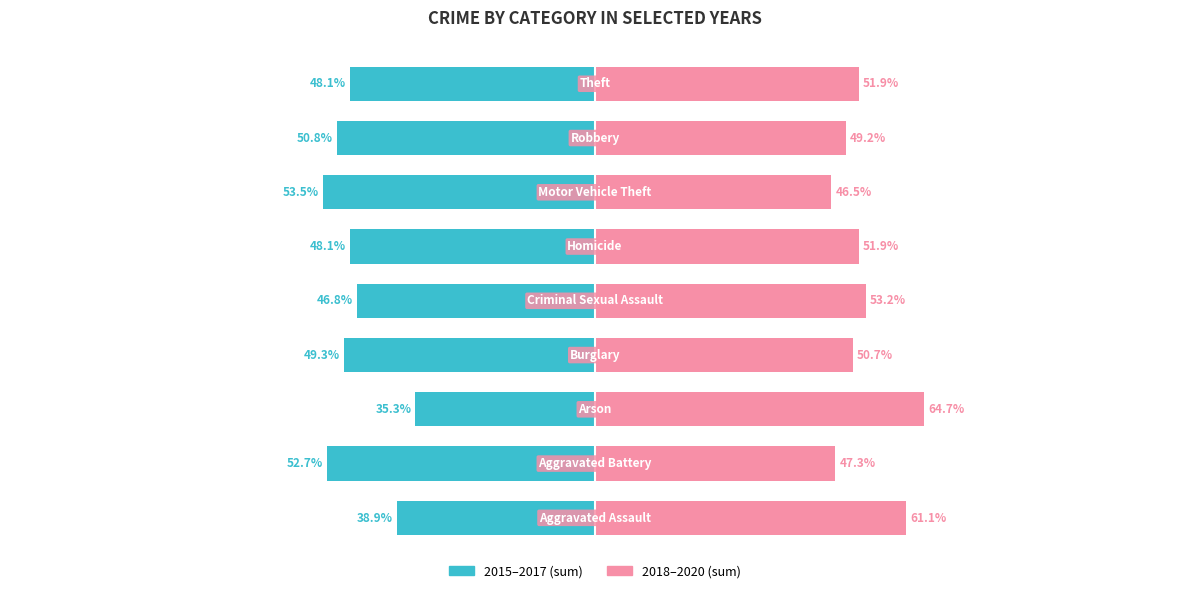

Rank the series by their maximum value, from highest to lowest.

2018–2020 (sum), 2015–2017 (sum)